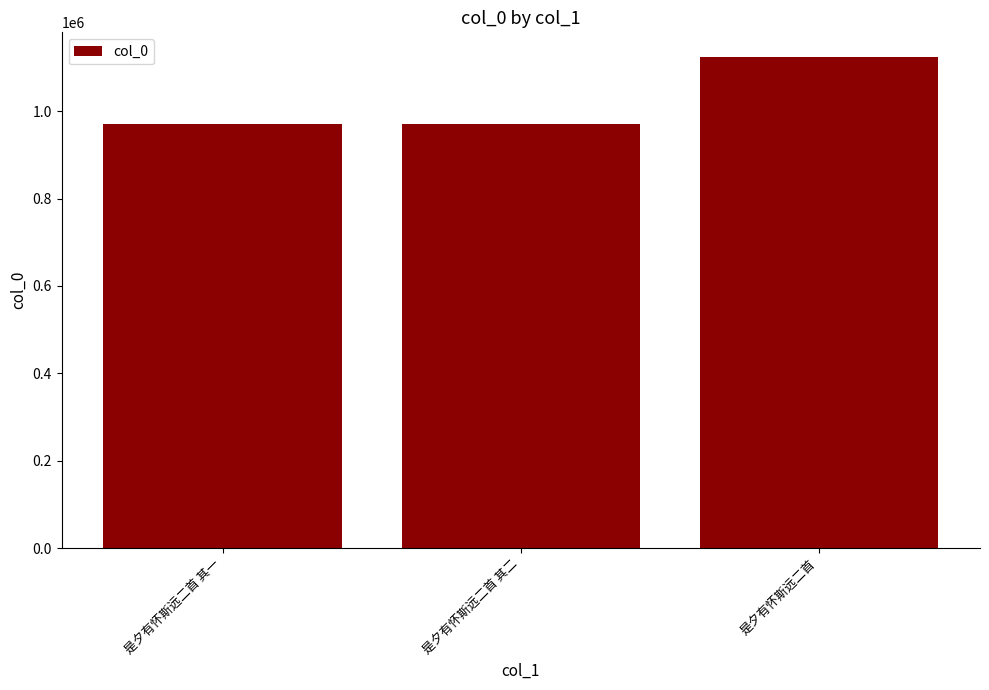

What is the label of the 3rd bar from the right?

是夕有怀斯远二首 其一